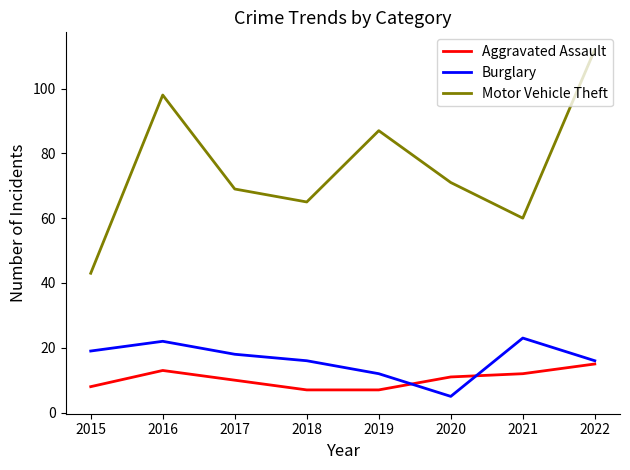

What is the sum of the Burglary values at 2021 and 2022?

39